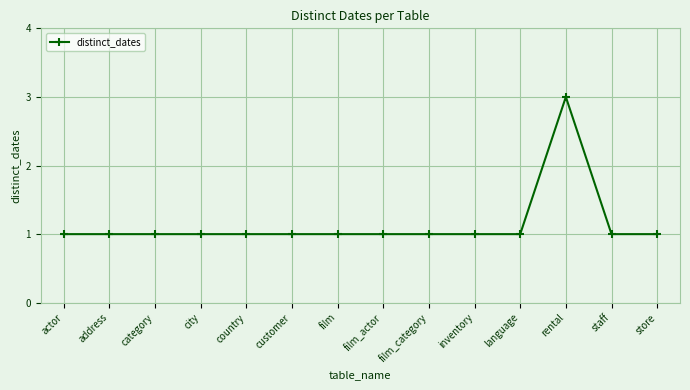

What is the difference between the maximum and minimum values?

2